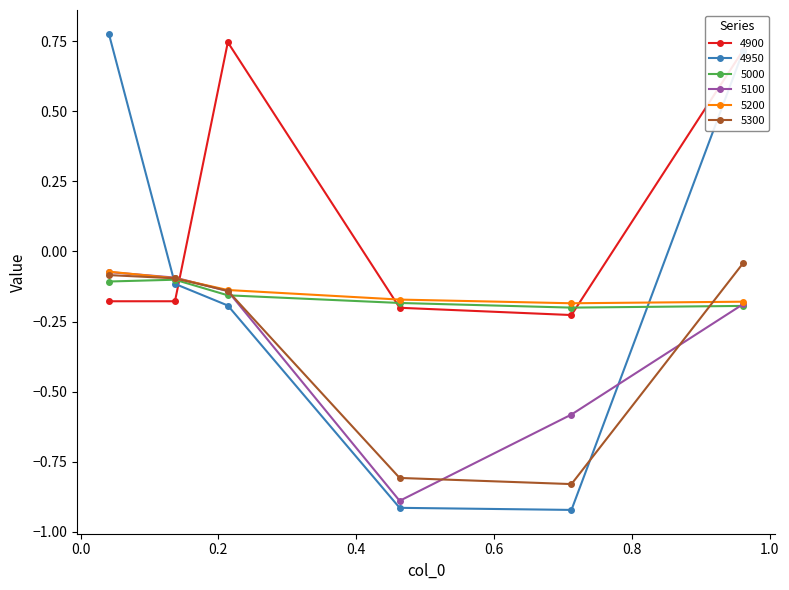

Which series has the largest total across all categories?

4900